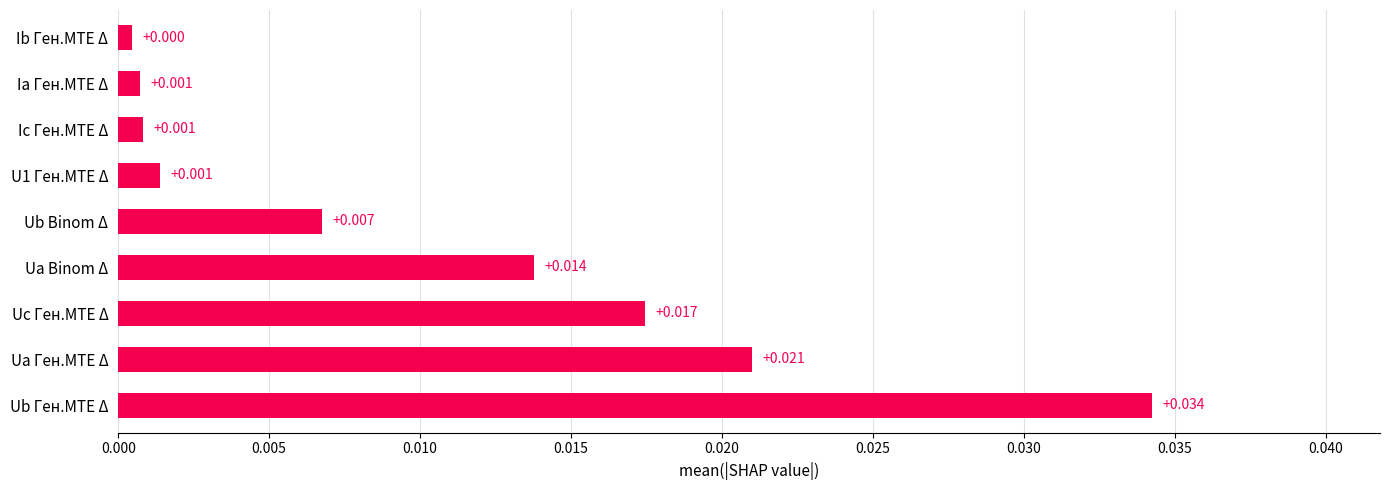

Are the bars grouped side by side (vs. stacked)?

No